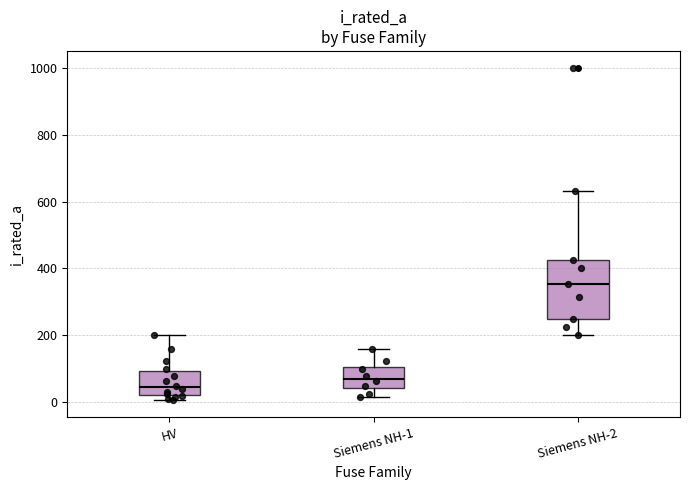

Where does the median line of the box for Siemens NH-1 sit on the y-axis? The values are not printed on the chart, so give them approximately, as read against the axis.

80